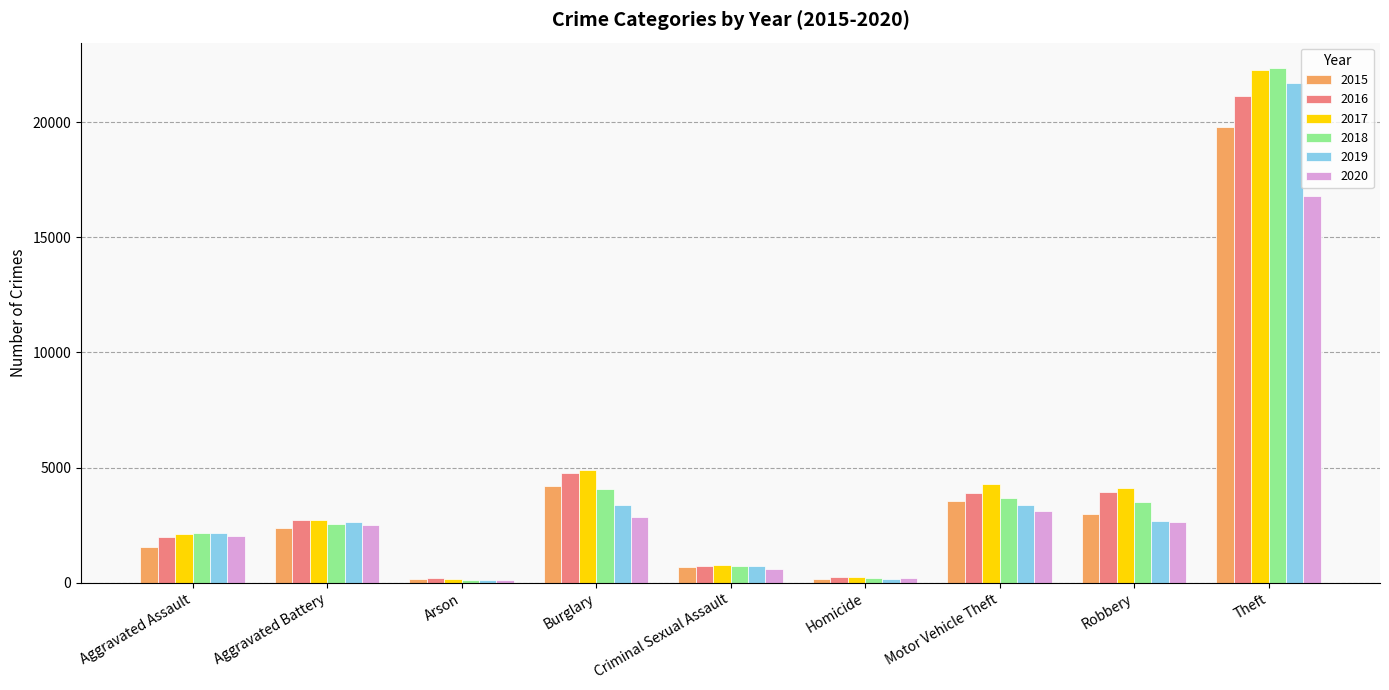

What is the difference between the highest and lowest values at Motor Vehicle Theft?

1180